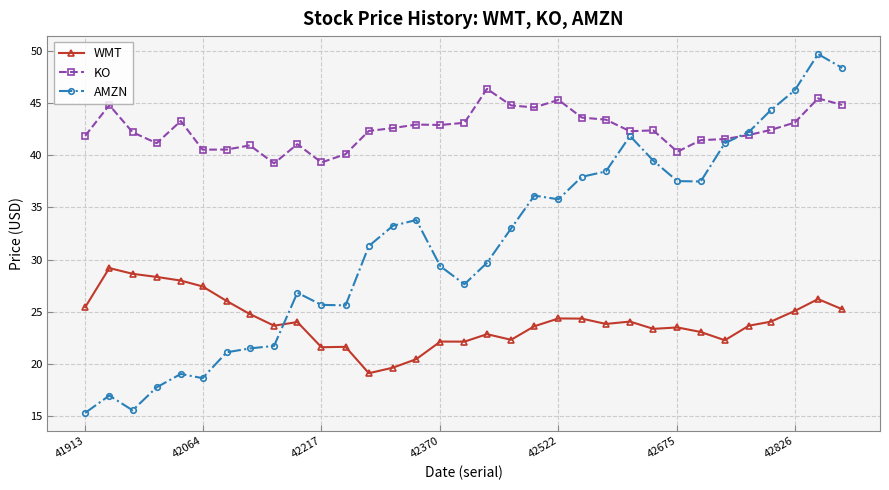

Rank the series by their average value, from lowest to highest.

WMT, AMZN, KO